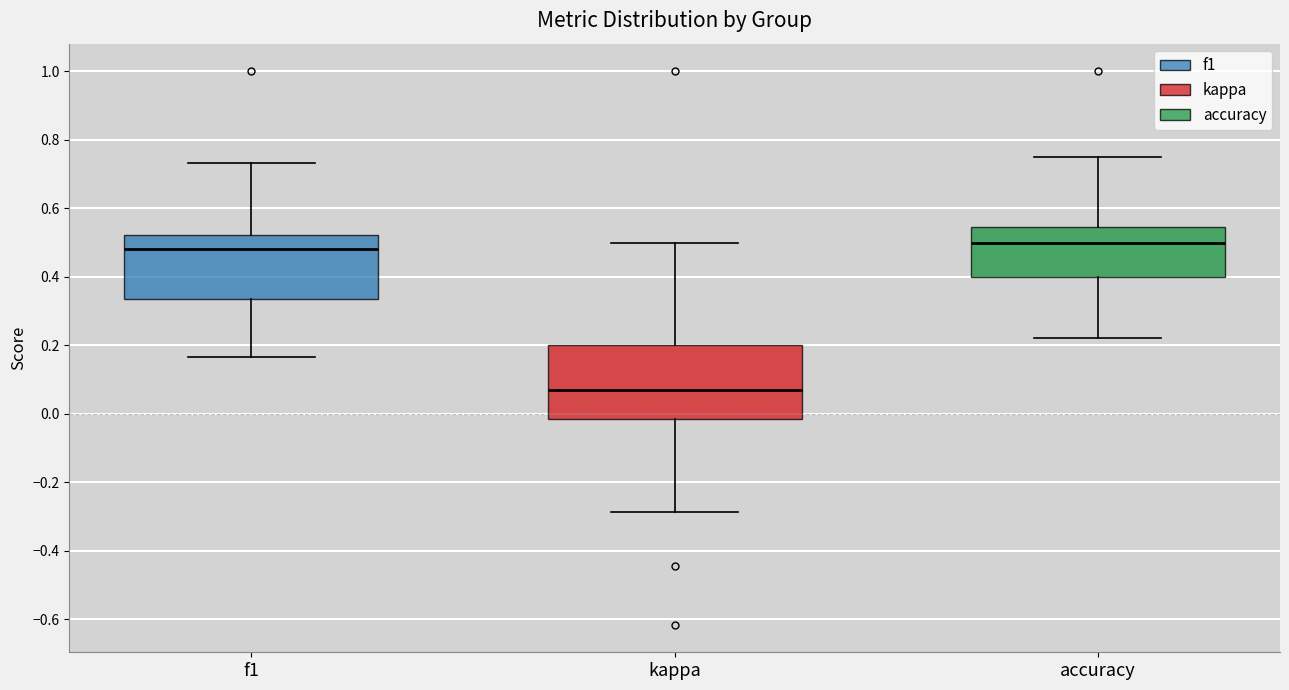

Reading left to right, transcribe this box plot: for each box, give where its median line is, the range the box spans, and where its two whiskers end, as read against the y-axis. The values are not printed on the chart, so give them approximately, as read against the axis.

f1: median 0.48, box 0.34 to 0.52, whiskers 0.16 to 0.74
kappa: median 0.08, box -0.02 to 0.20, whiskers -0.28 to 0.50
accuracy: median 0.50, box 0.40 to 0.54, whiskers 0.22 to 0.76